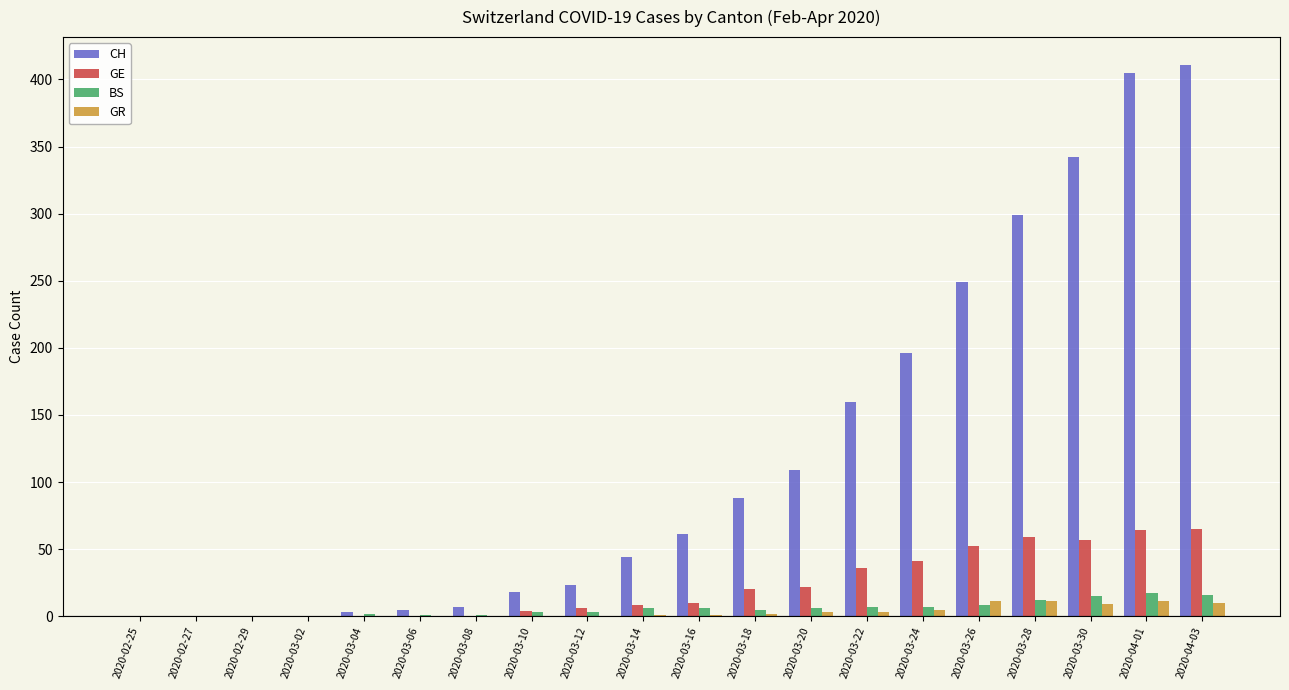

Which series changed the most between 2020-03-08 and 2020-03-20?

CH